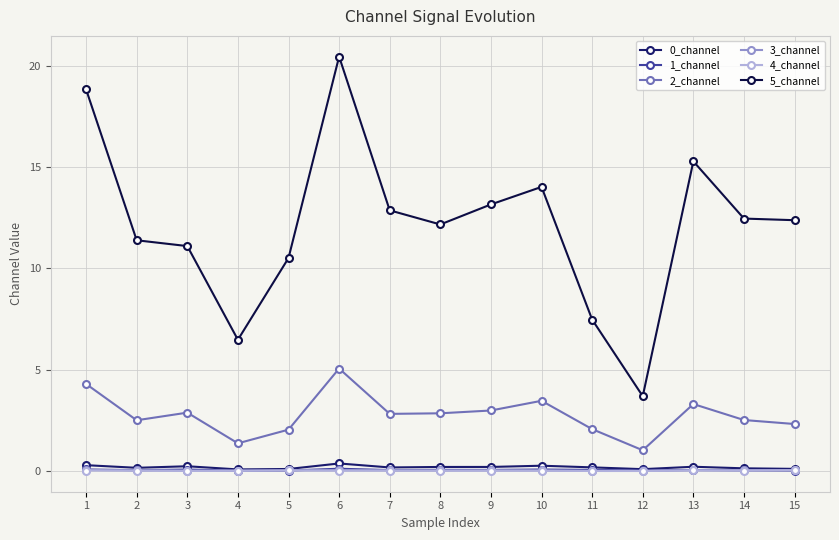

Is the value of 4_channel at 14 greater than the value of 2_channel at 14?

No